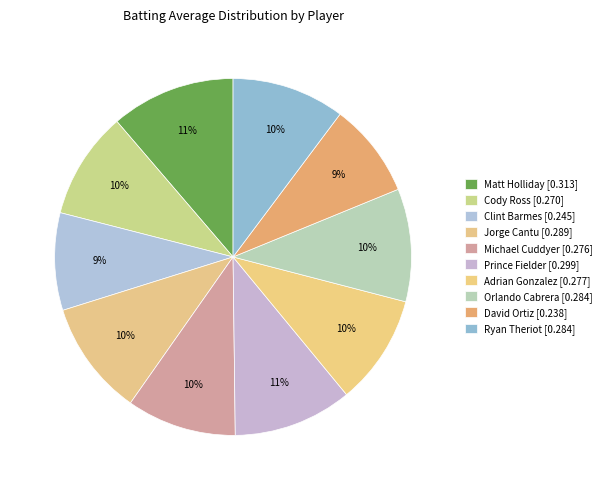

How many slices are in this pie chart?

10